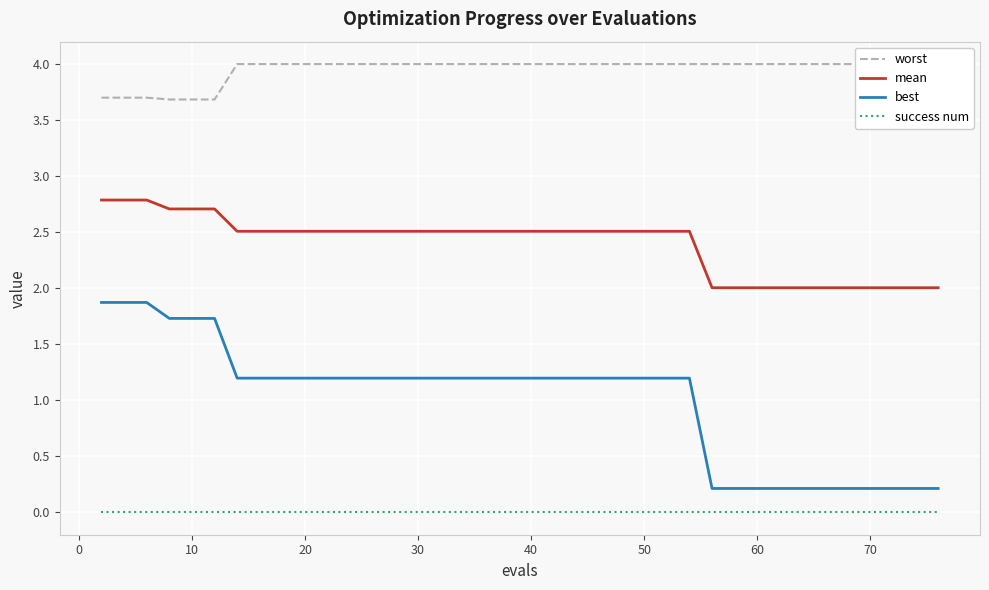

How many lines are shown in the chart?

4